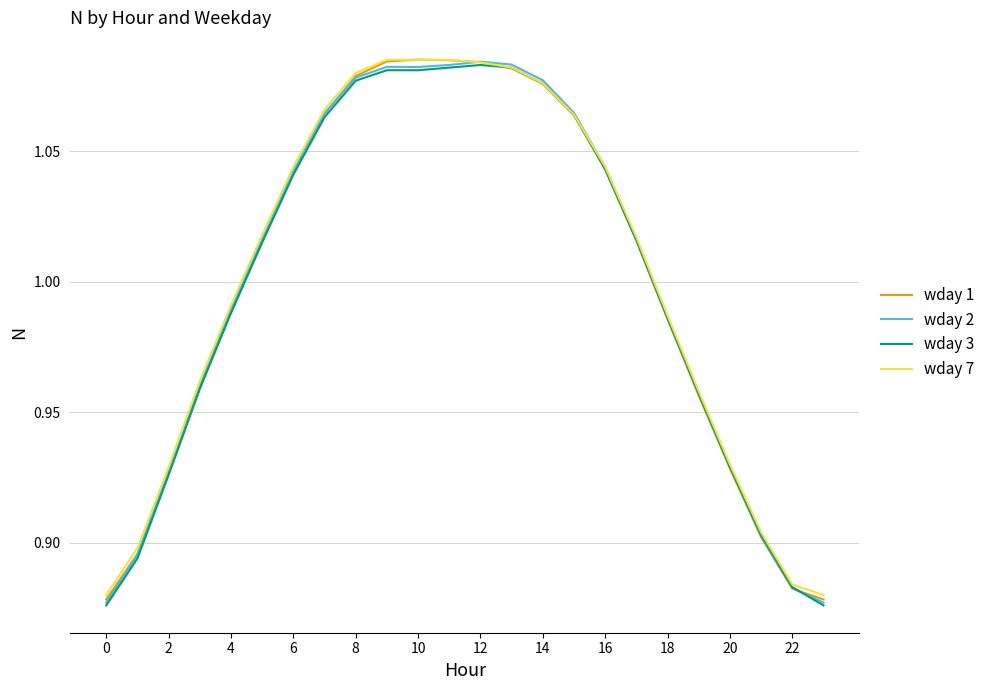

Which series ends up on top after the final intersection of wday 7 and wday 2?

wday 7